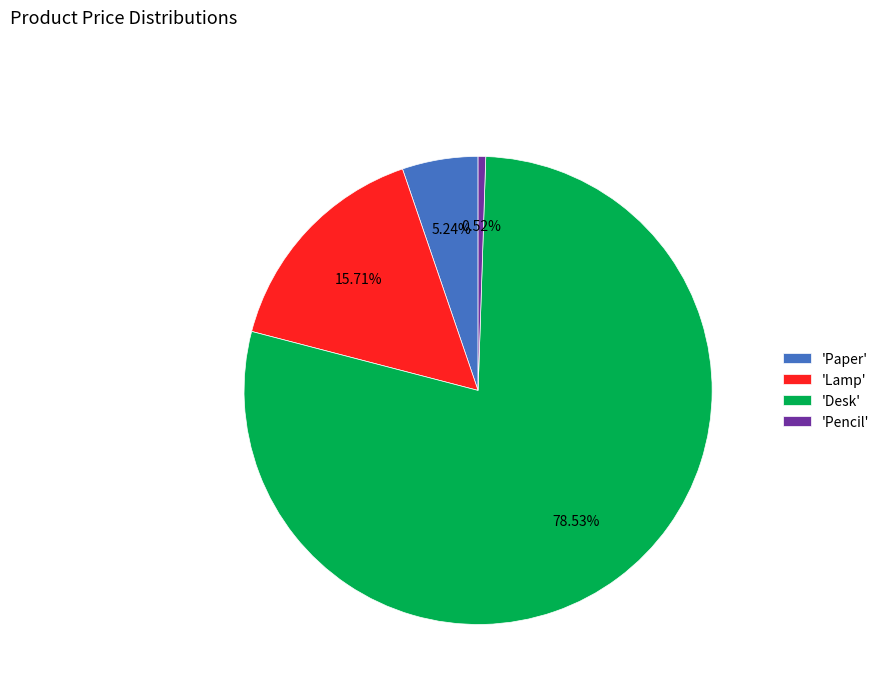

Which category has the smallest portion of the pie?

'Pencil'